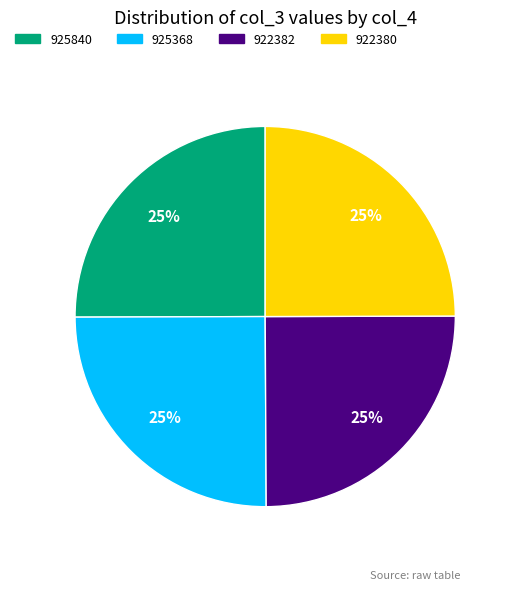

Is there any slice that represents more than half of the pie?

No